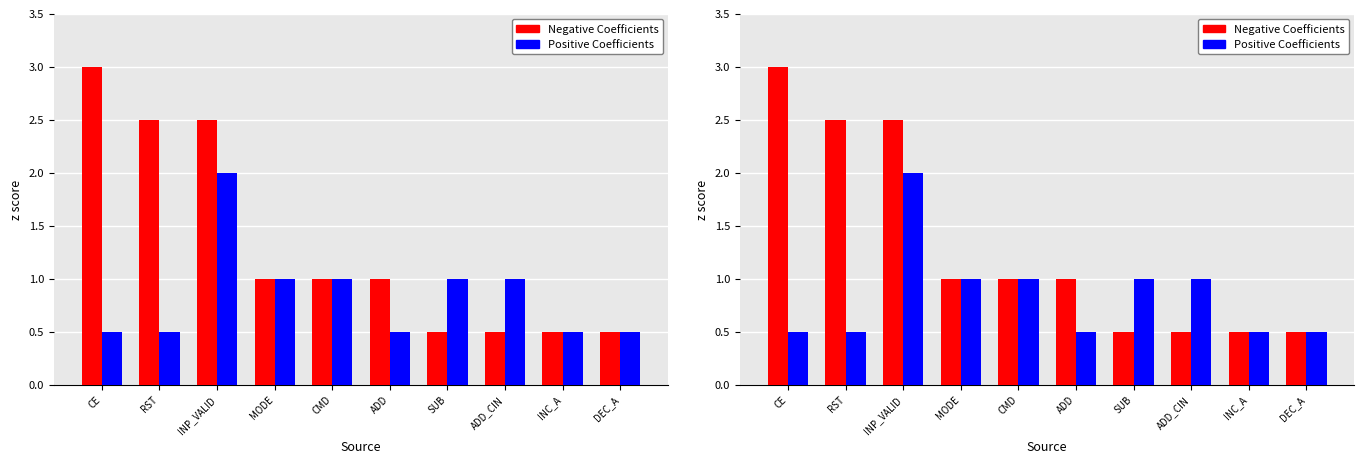

Reading left to right, what are all the values shown in this chart?

Negative Coefficients: 3.0	2.5	2.5	1.0	1.0	1.0	0.5	0.5	0.5	0.5
Positive Coefficients: 0.5	0.5	2.0	1.0	1.0	0.5	1.0	1.0	0.5	0.5